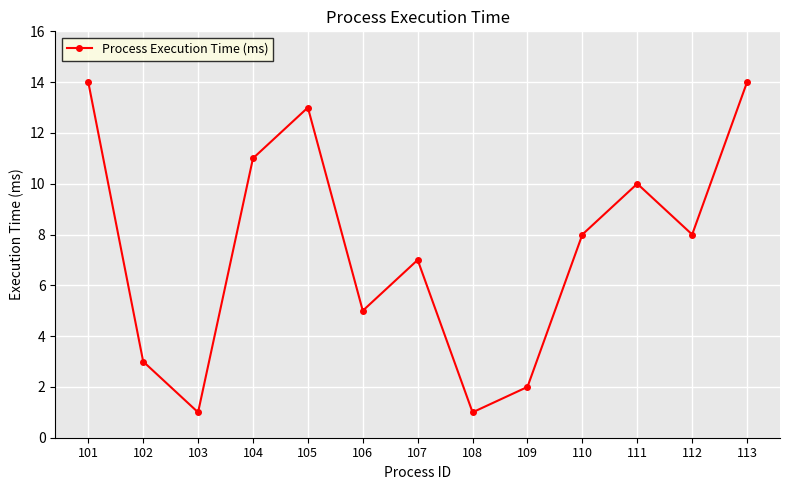

How many interior local peaks (higher than both neighbors) does the data have?

3